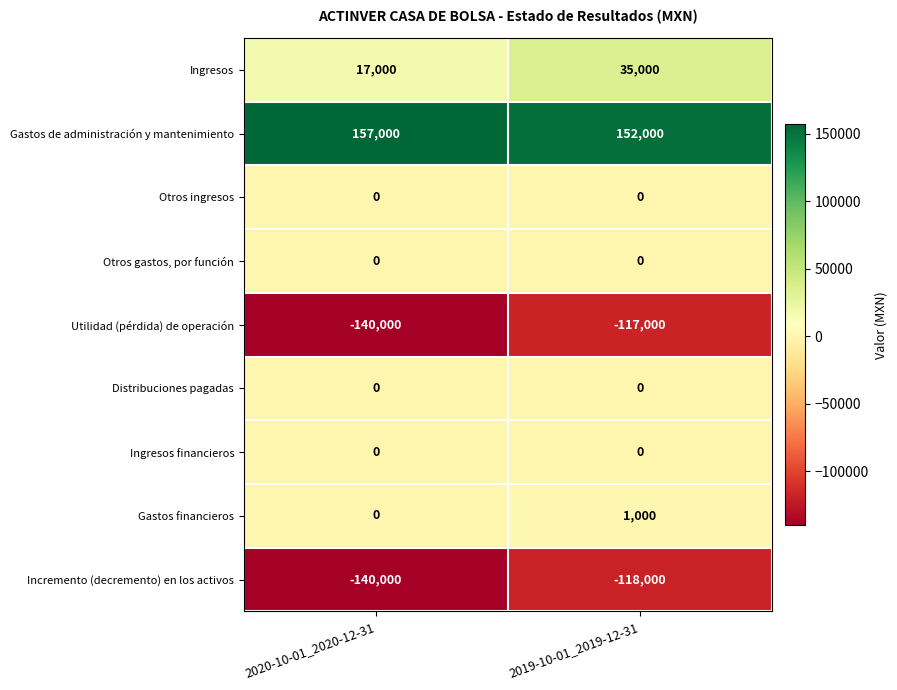

List the labels in order of Utilidad (pérdida) de operación value, largest first.

2019-10-01_2019-12-31, 2020-10-01_2020-12-31